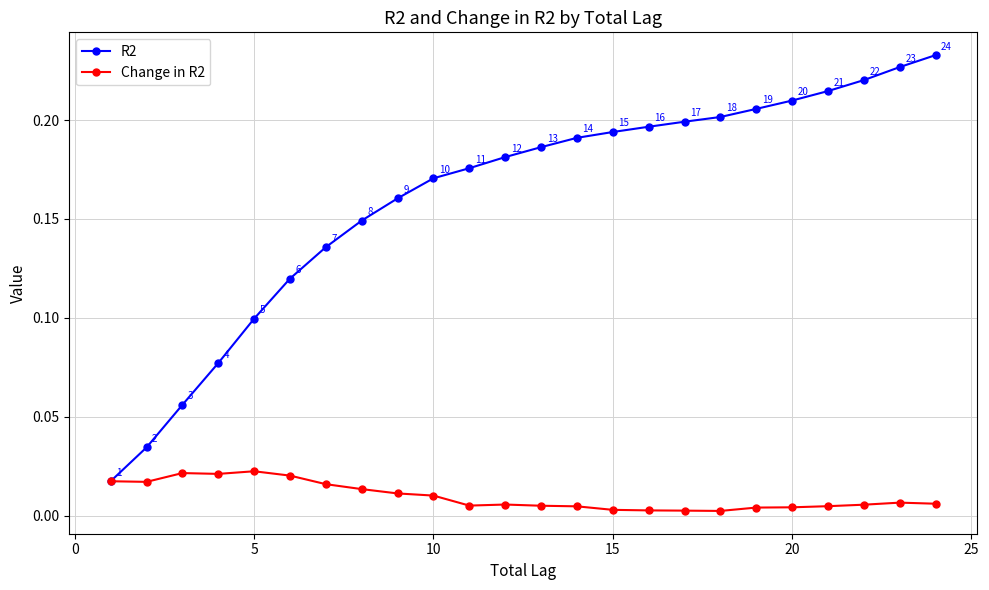

How many interior local peaks does the Change in R2 series have?

4